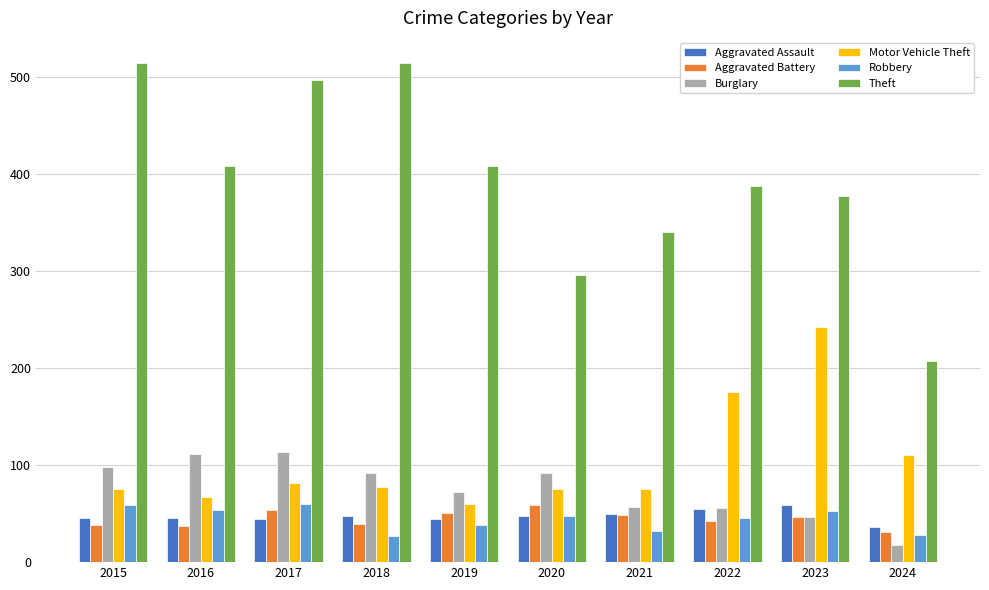

At which label is Motor Vehicle Theft closest to 151?

2022